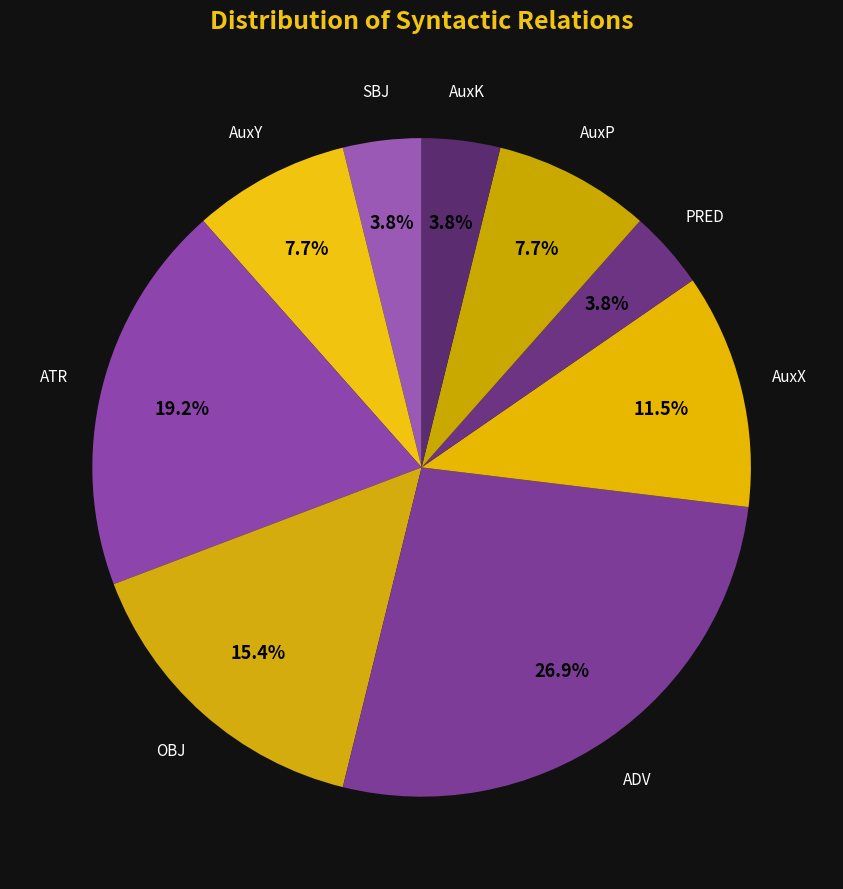

What is the smallest slice in the pie chart?

SBJ